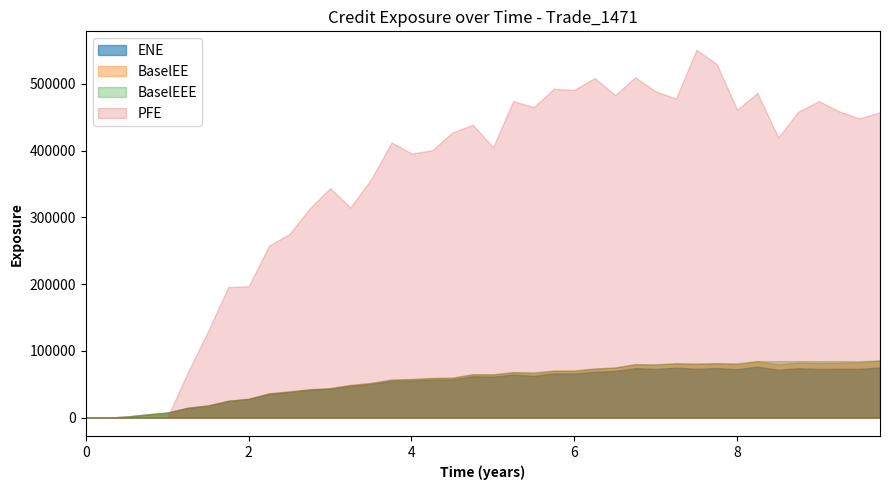

What is the average value of the BaselEE series?

55427.9